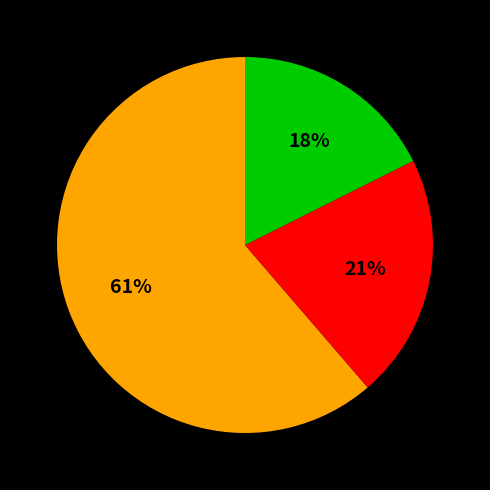

Is there a majority slice in this chart?

Yes